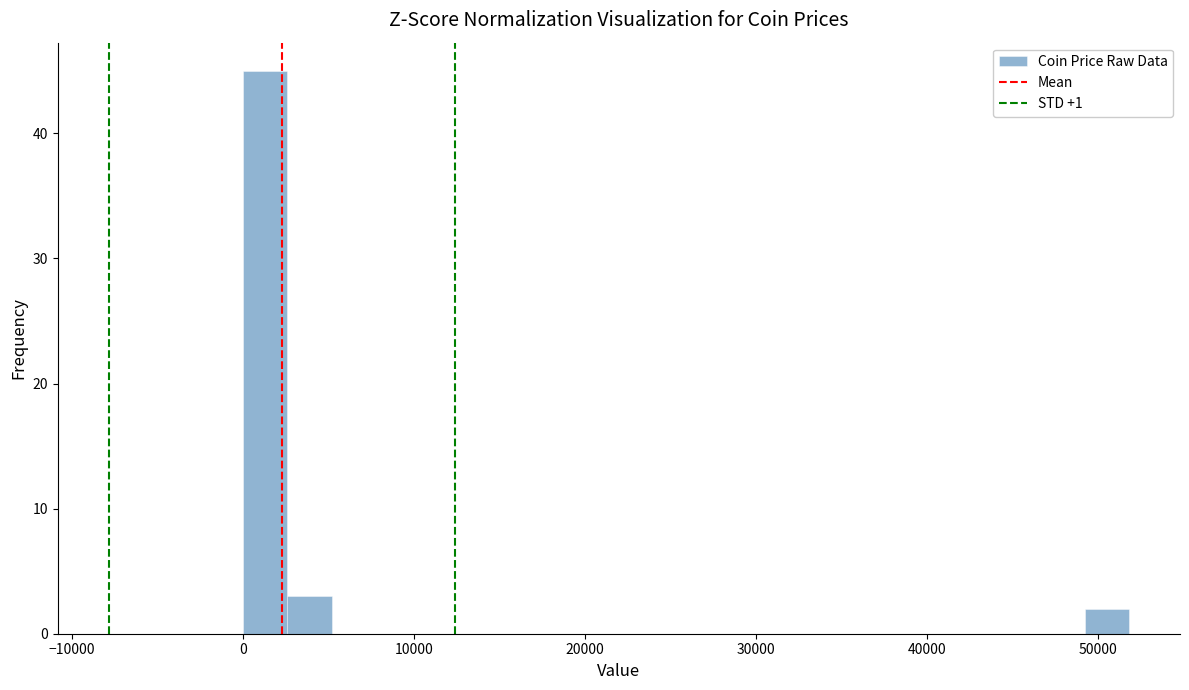

Read against the x-axis, roughly where is the centre of the tallest bar?

1000